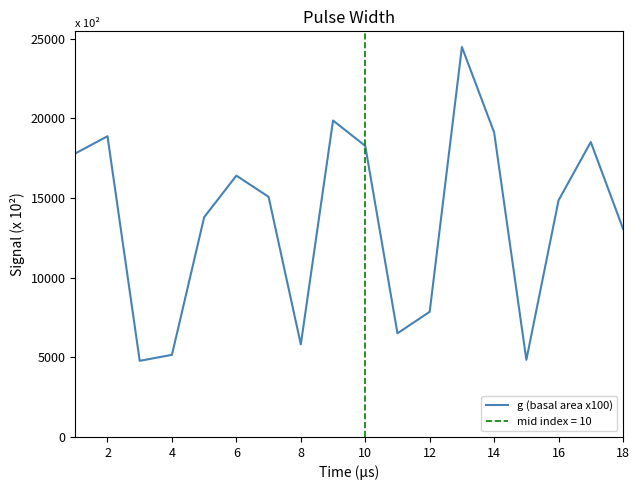

How many points are lower than both their immediate neighbors (excluding endpoints)?

4